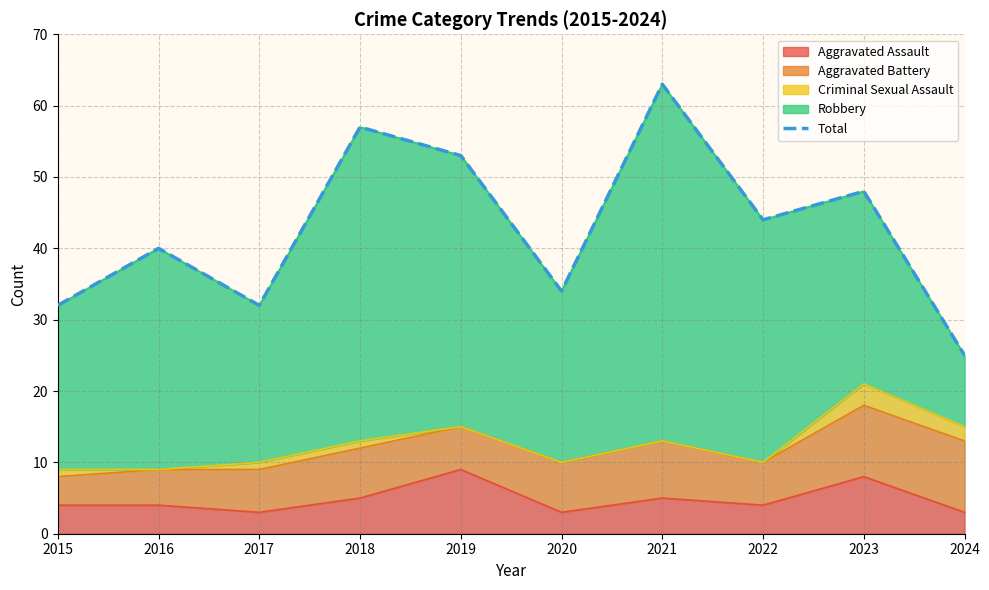

What is the greatest value displayed?

63